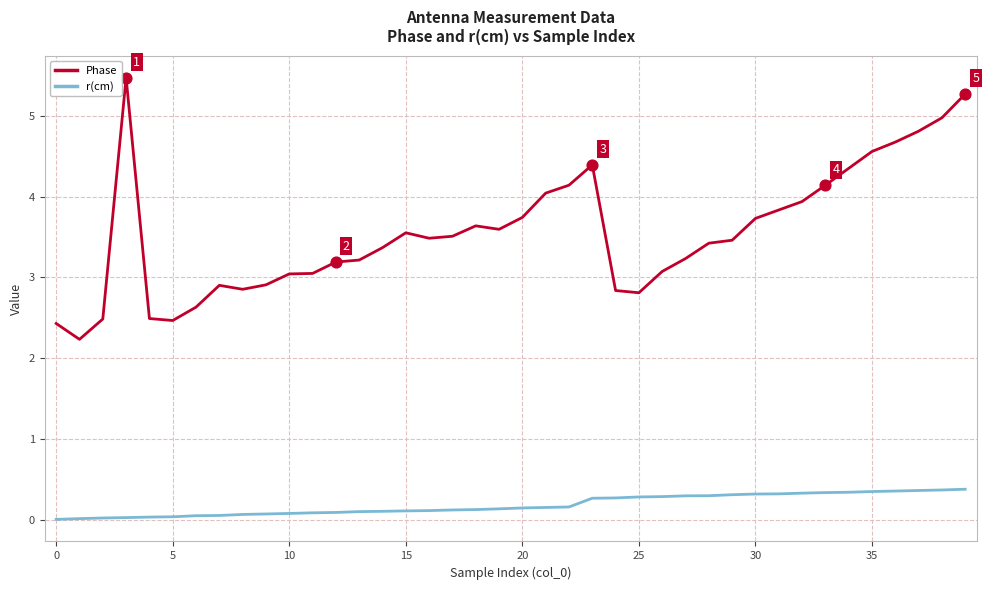

Which series has the largest range (max minus min)?

Phase